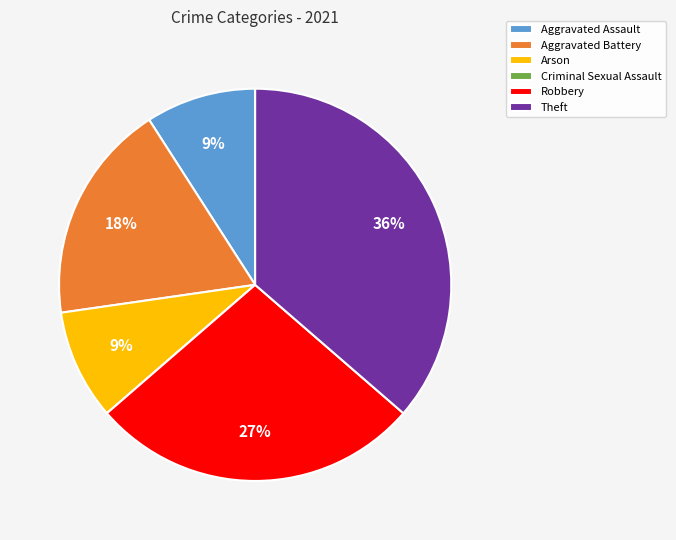

Is the sum of Aggravated Assault and Theft greater than half?

No